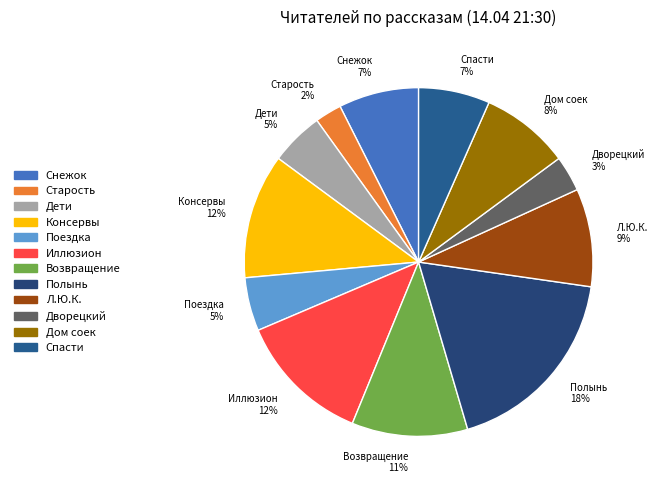

Approximately how many times larger is the value at Л.Ю.К. compared to Полынь?

0.5